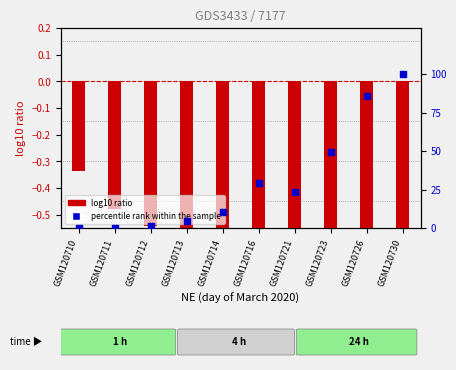

Is the value of log10 ratio at GSM120716 greater than the value of percentile rank within the sample at GSM120713?

No